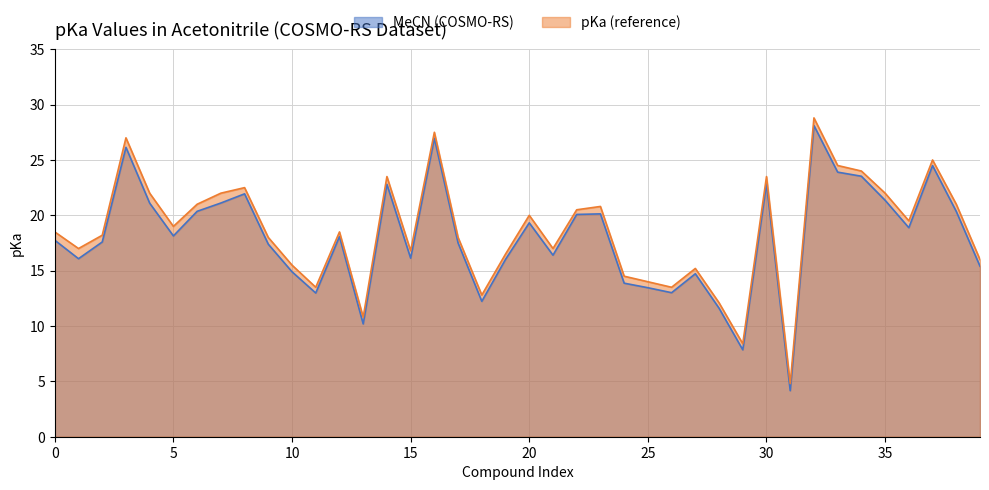

What is the sum of all MeCN (COSMO-RS) values?

718.9